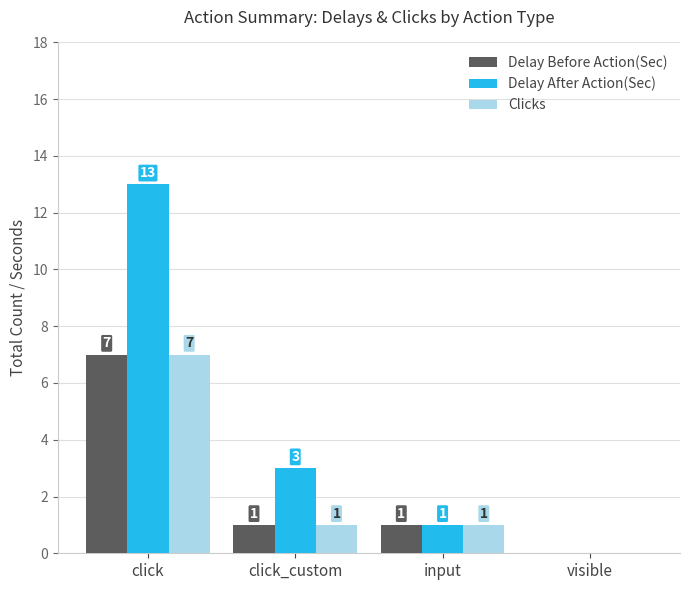

Reading left to right, what are all the values shown in this chart?

Delay Before Action(Sec): 7	1	1	0
Delay After Action(Sec): 13	3	1	0
Clicks: 7	1	1	0